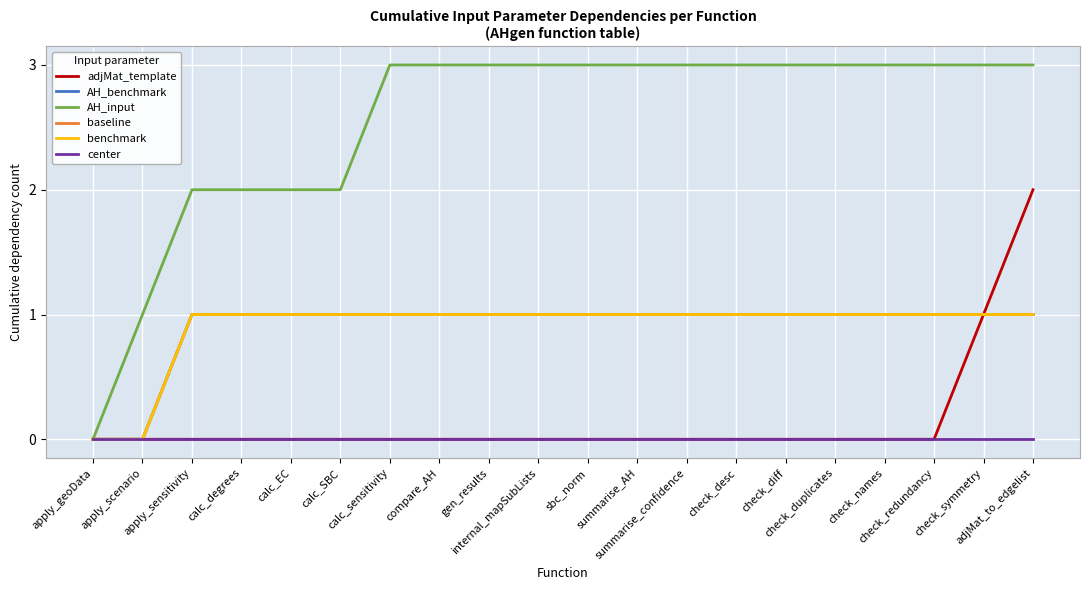

At how many categories does at least one series exceed 2?

14